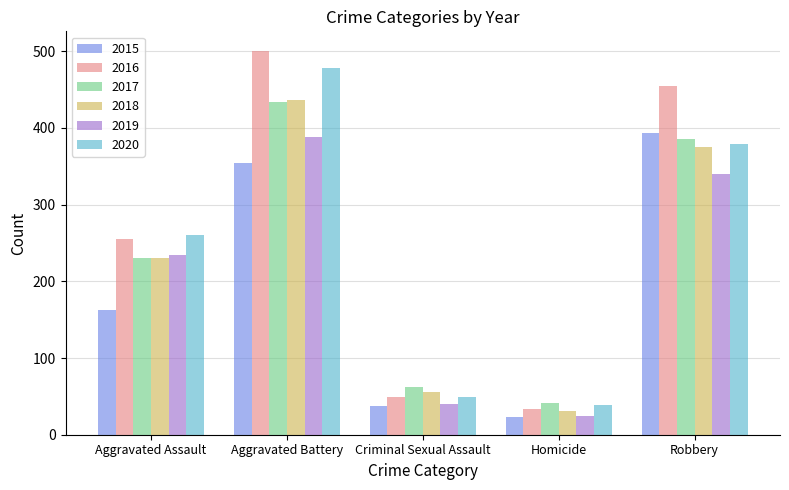

Reading right to left, list all the values displayed in this chart.

2015: Robbery=393	Homicide=23	Criminal Sexual Assault=38	Aggravated Battery=354	Aggravated Assault=163
2016: Robbery=455	Homicide=33	Criminal Sexual Assault=49	Aggravated Battery=501	Aggravated Assault=255
2017: Robbery=386	Homicide=42	Criminal Sexual Assault=62	Aggravated Battery=434	Aggravated Assault=230
2018: Robbery=375	Homicide=31	Criminal Sexual Assault=56	Aggravated Battery=436	Aggravated Assault=231
2019: Robbery=340	Homicide=24	Criminal Sexual Assault=40	Aggravated Battery=388	Aggravated Assault=235
2020: Robbery=379	Homicide=39	Criminal Sexual Assault=49	Aggravated Battery=478	Aggravated Assault=261